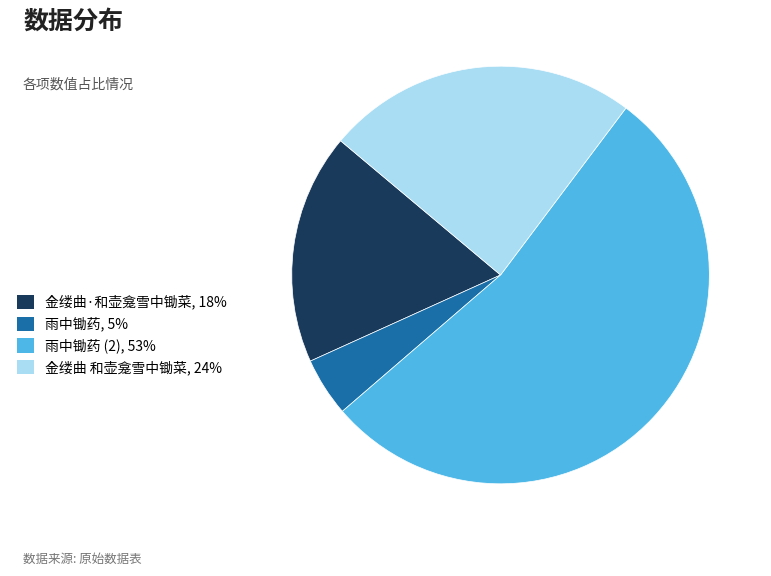

Rank the categories by value from highest to lowest.

雨中锄药 (2), 53%, 金缕曲 和壶龛雪中锄菜, 24%, 金缕曲·和壶龛雪中锄菜, 18%, 雨中锄药, 5%